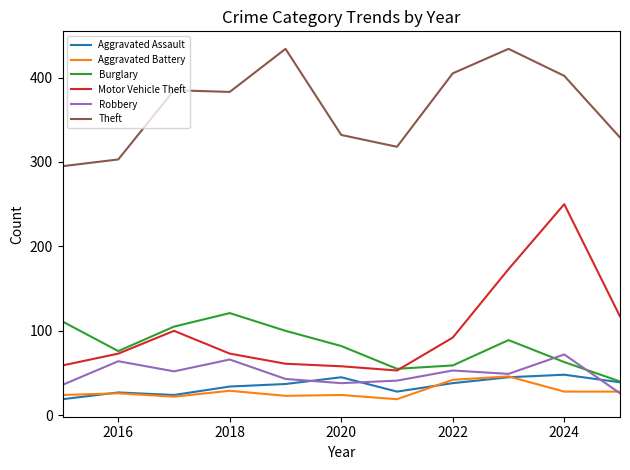

What is the smallest value displayed?

19